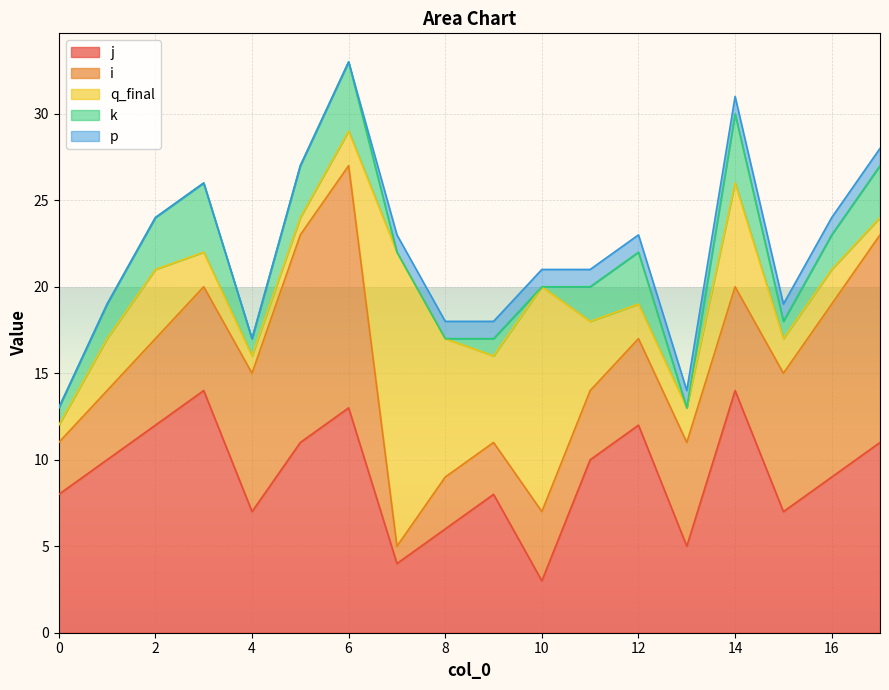

What is the difference between the maximum and second lowest values in the p series?

1